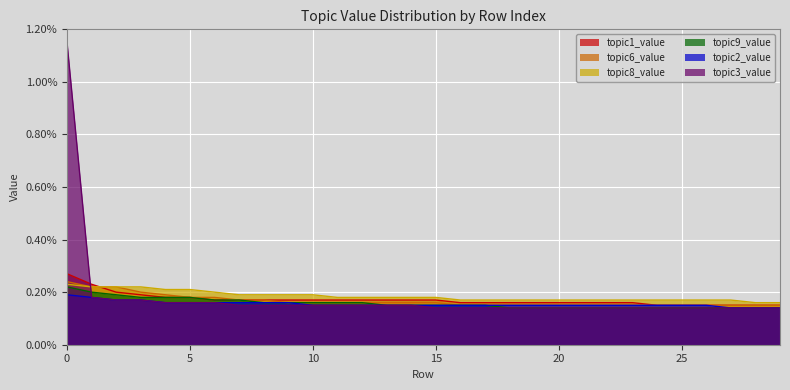

Which series changed the most between 2 and 29?

topic6_value